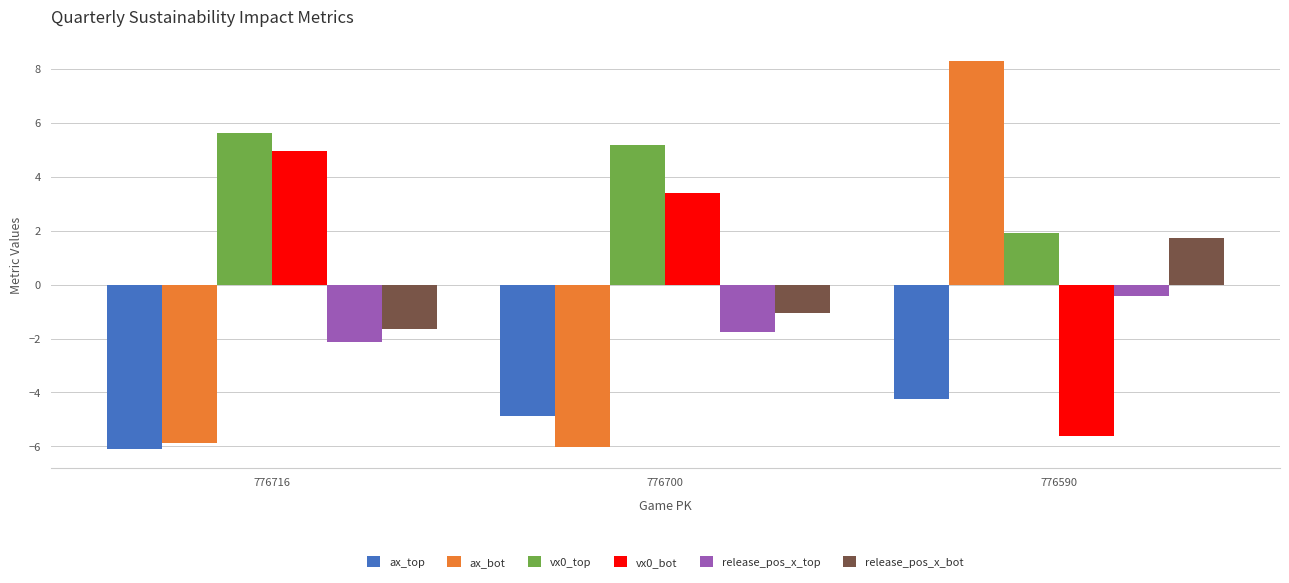

Which series changed the most between 776716 and 776590?

ax_bot